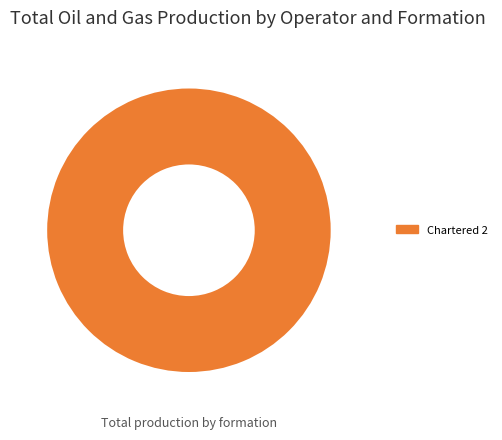

Count the number of slices in the pie.

1